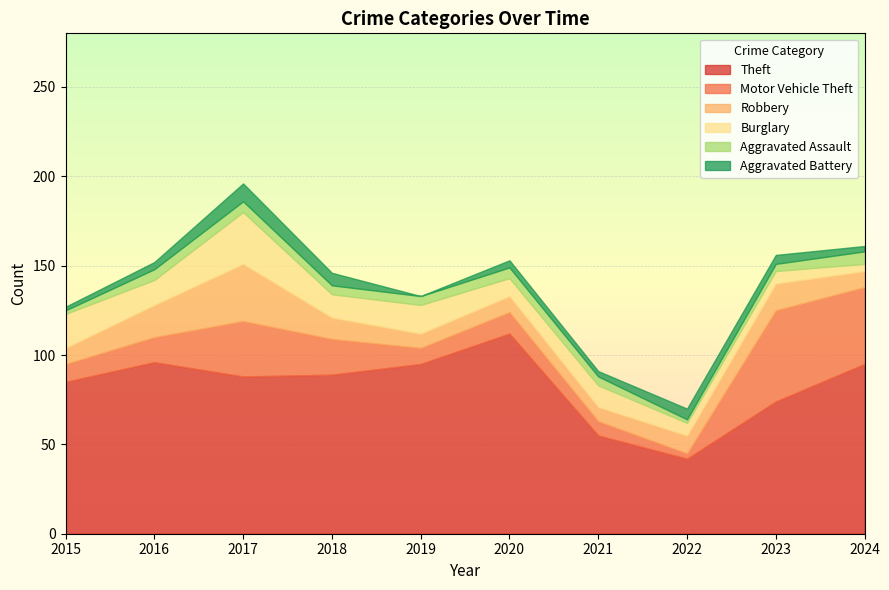

The value of Aggravated Assault at 2021 is 5. True or false?

True